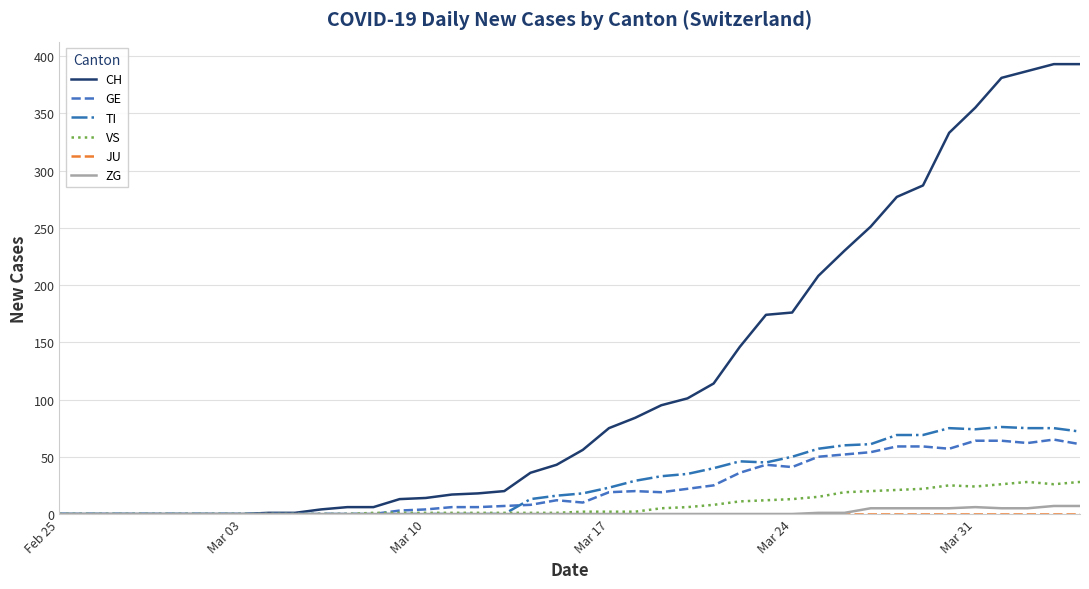

Which series has the largest range (max minus min)?

CH